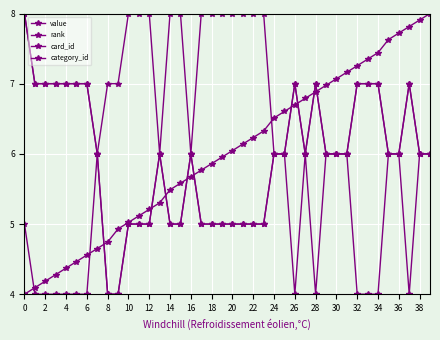

Count the number of categories in the chart.

40